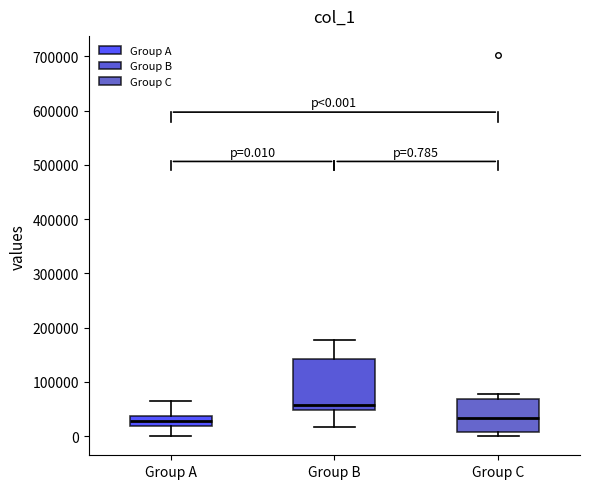

Which box is the tallest, from its lower edge to its upper edge?

Group B